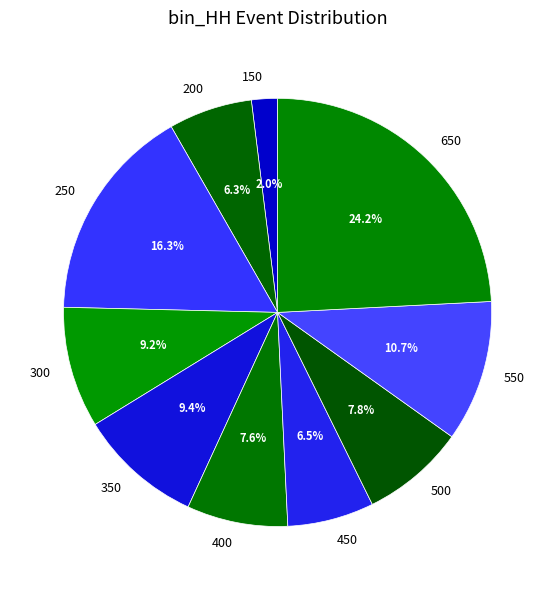

Does 650 represent more than half of the total?

No